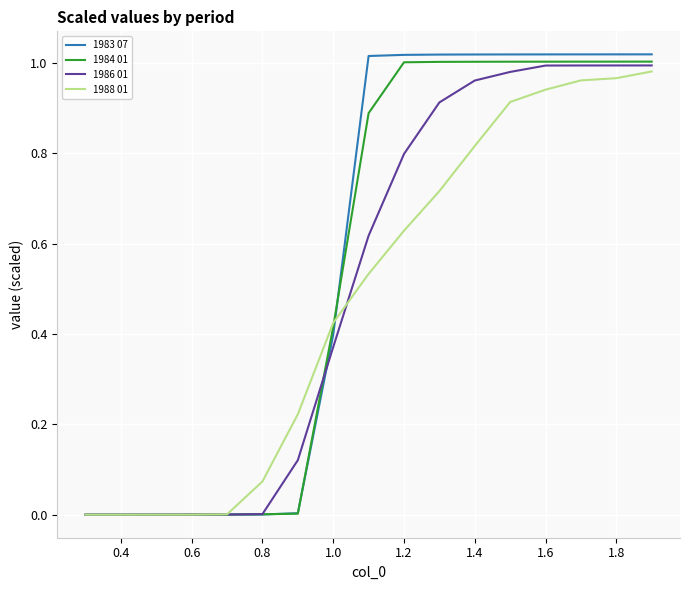

Which series has the largest range (max minus min)?

1983 07